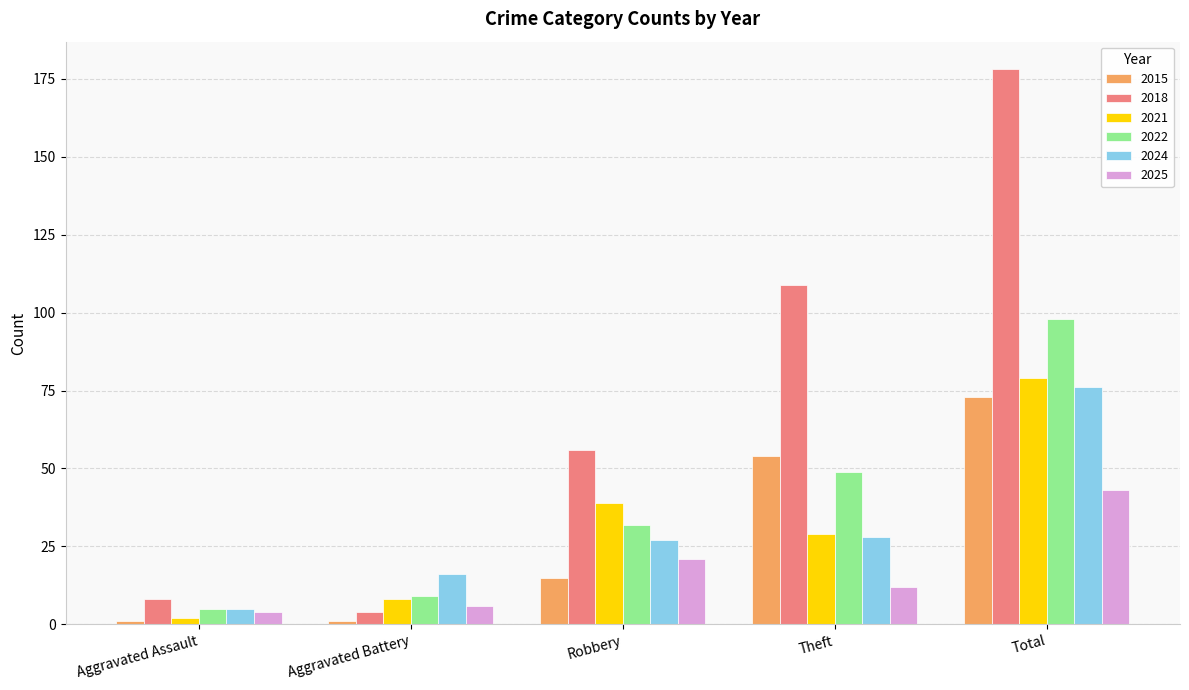

At which category is the sum across all series the highest?

Total